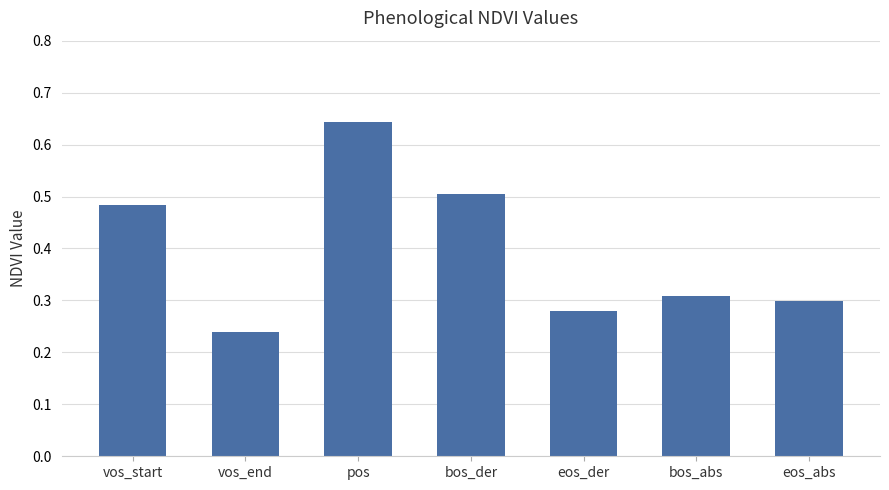

What is the difference between the maximum and minimum values?

0.4